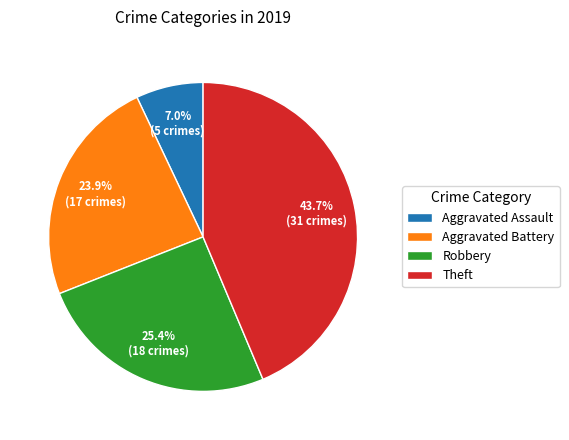

To the nearest percent, what portion does Aggravated Assault represent?

7%